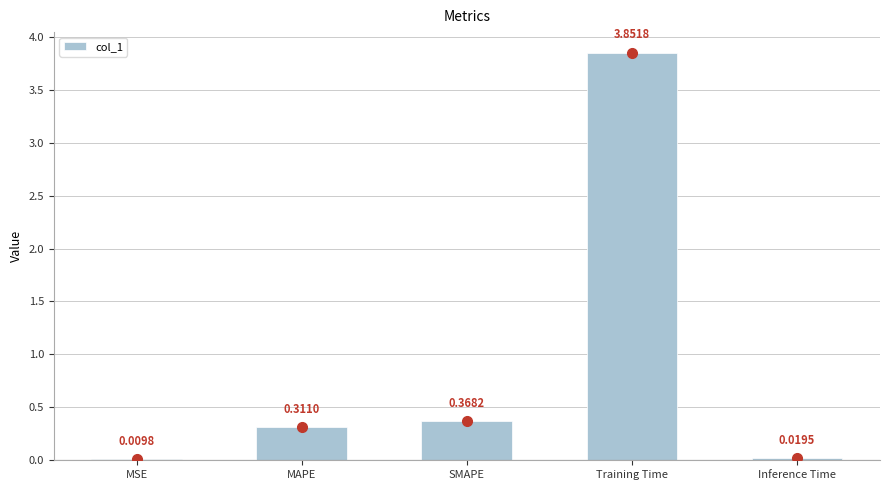

Which label corresponds to the largest value in the chart?

Training Time